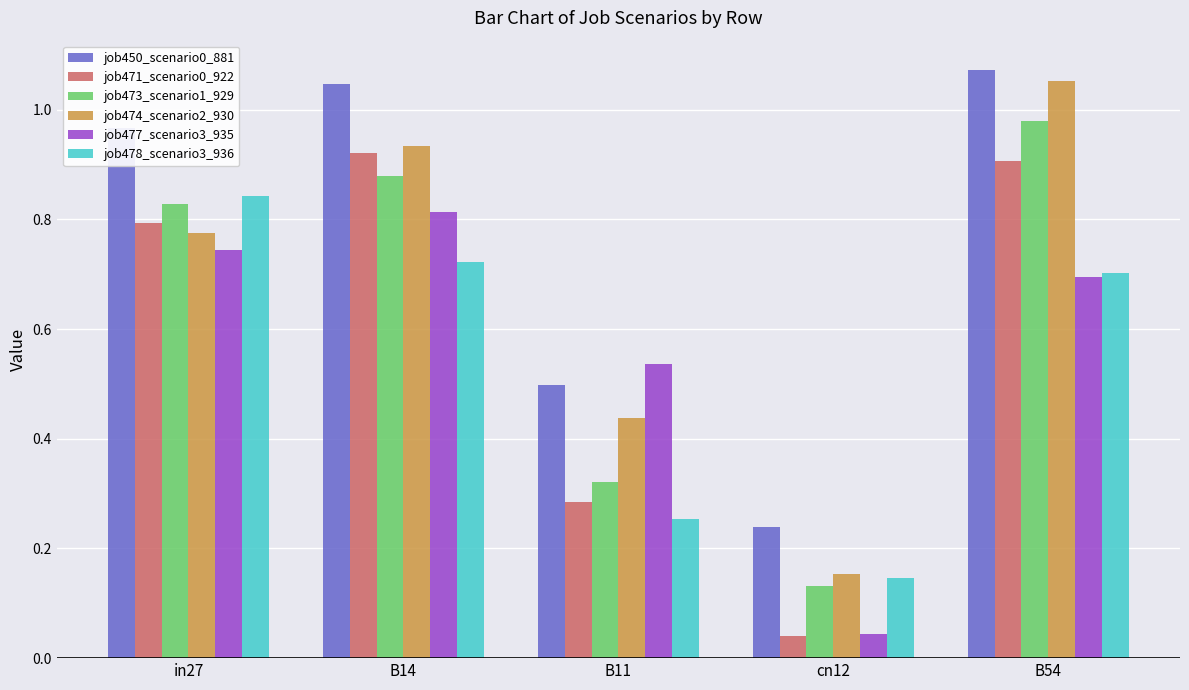

Which category has the highest value in the job450_scenario0_881 series?

B54